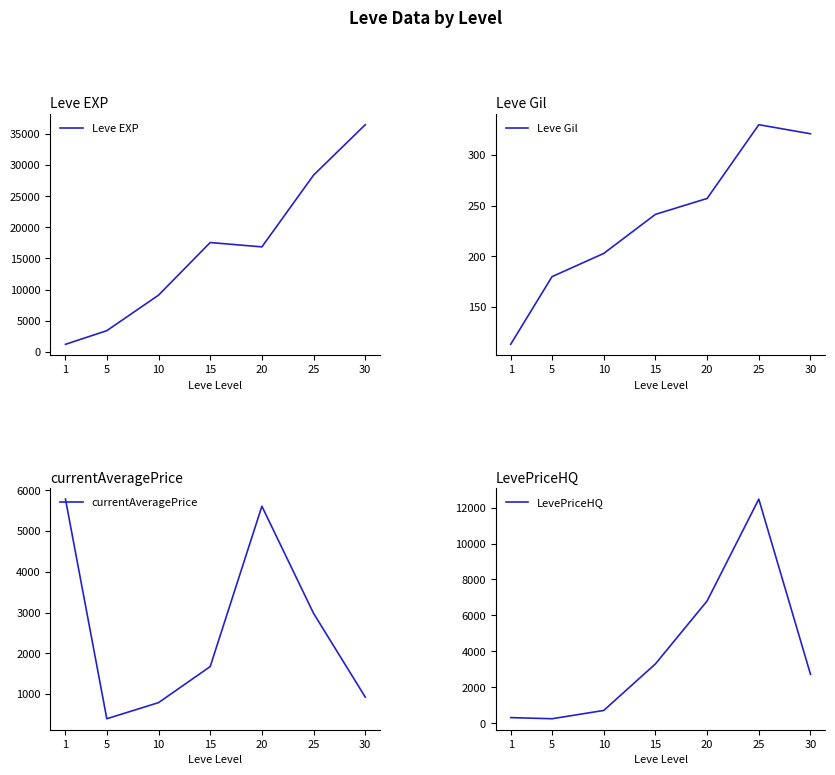

What is the maximum value shown in the chart?

36492.5